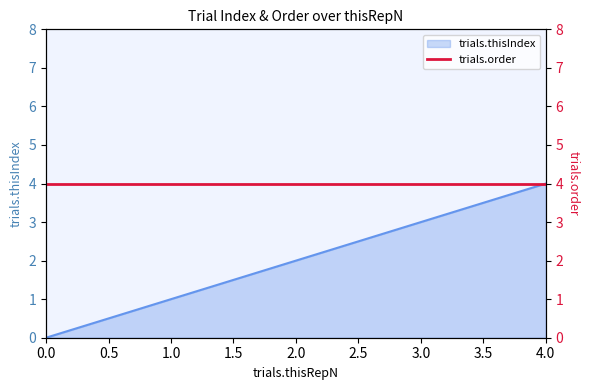

Reading left to right, extract all data points from this chart.

0=0	1=1	2=2	3=3	4=4